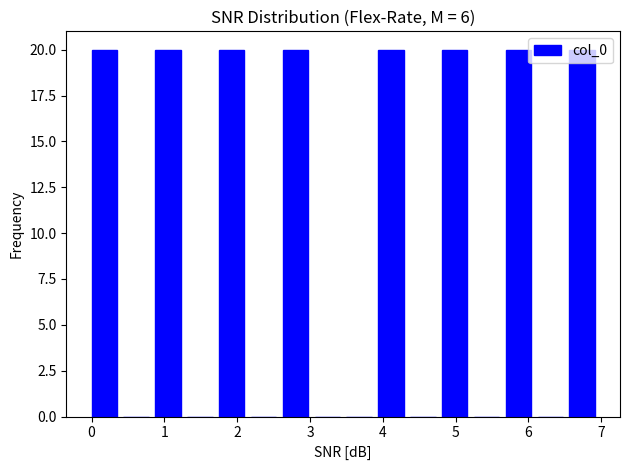

Reading left to right, list every bar in this chart as the range it spans on the x-axis followed by its height. Neither the bar edges nor the heights are printed on the chart, so give them approximately, as read against the axes.

0.0 to 0.4: 20
0.4 to 0.9: 0
0.9 to 1.3: 20
1.3 to 1.8: 0
1.8 to 2.2: 20
2.2 to 2.6: 0
2.6 to 3.1: 20
3.1 to 3.5: 0
3.5 to 3.9: 0
3.9 to 4.4: 20
4.4 to 4.8: 0
4.8 to 5.3: 20
5.3 to 5.7: 0
5.7 to 6.1: 20
6.1 to 6.6: 0
6.6 to 7.0: 20